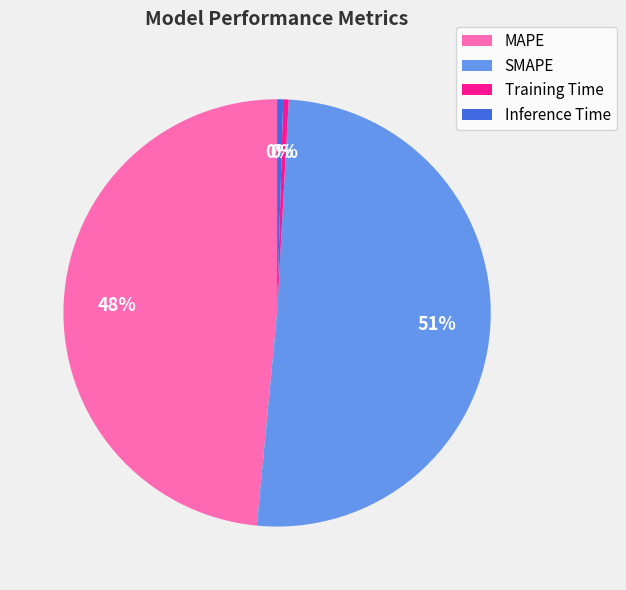

To the nearest percent, what is the difference between the MAPE and Training Time slice percentages?

48%